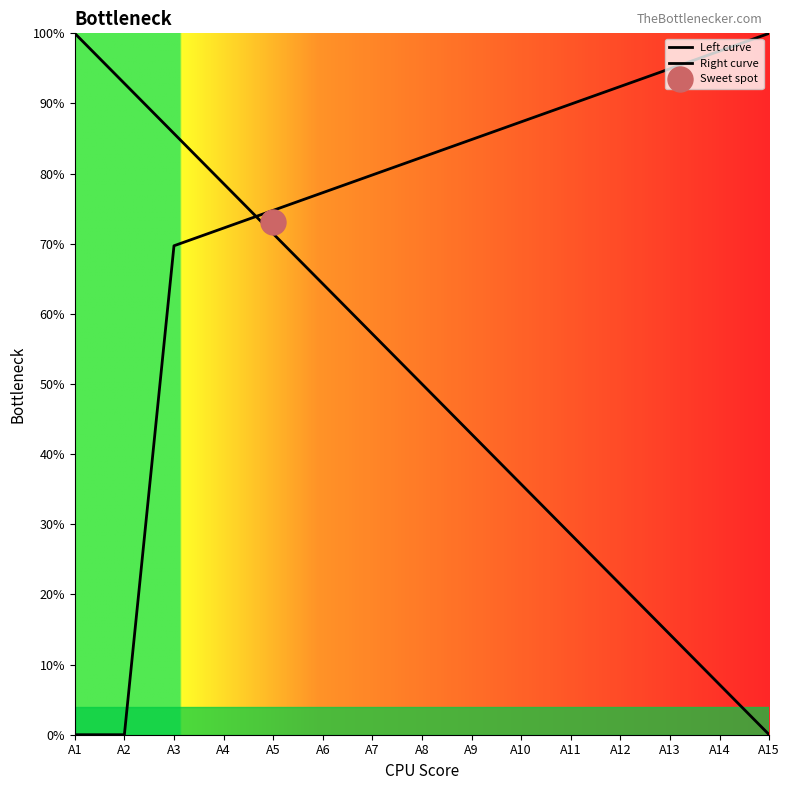

The value of Left curve at A6 is 0.6. True or false?

True